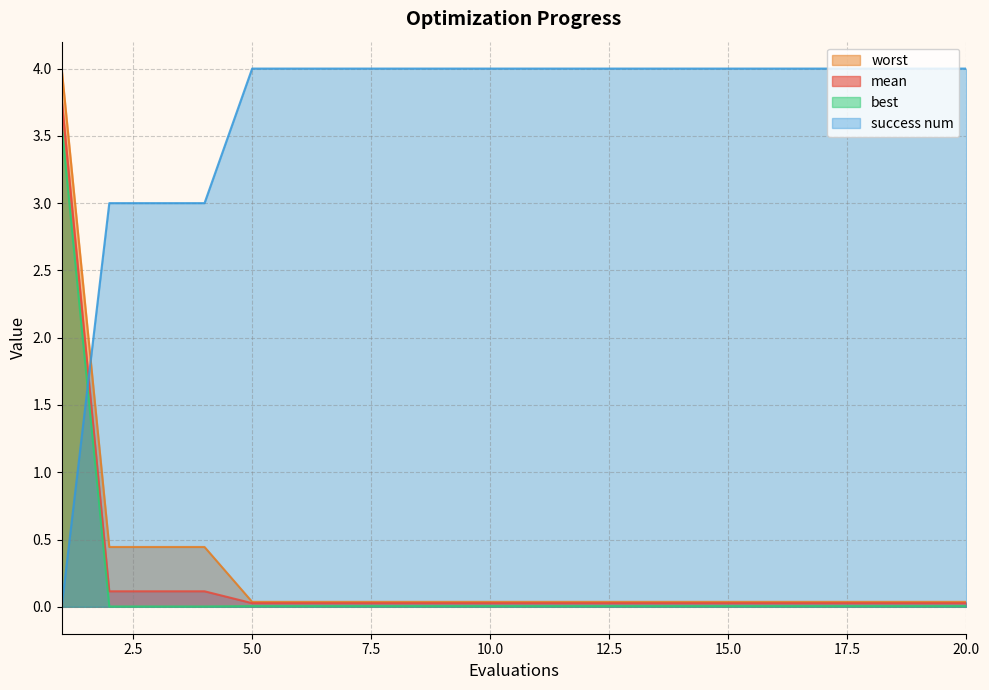

What is the total value across all series at 17?

4.1